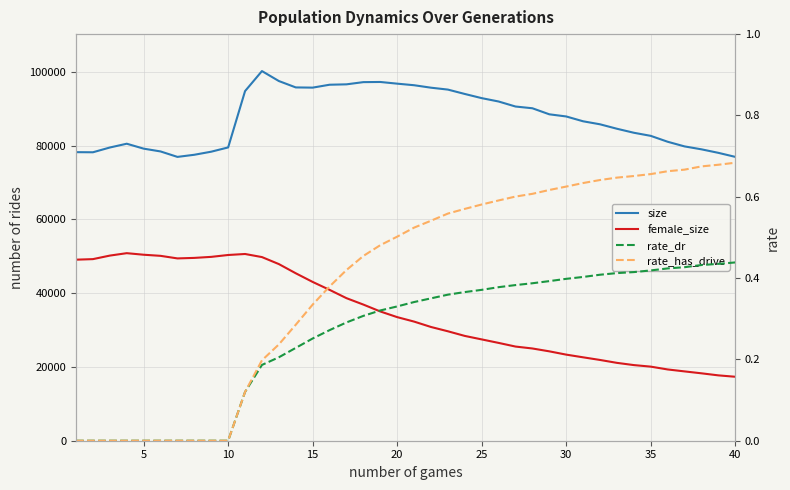

What are all the series names shown in the legend?

size, female_size, rate_dr, rate_has_drive